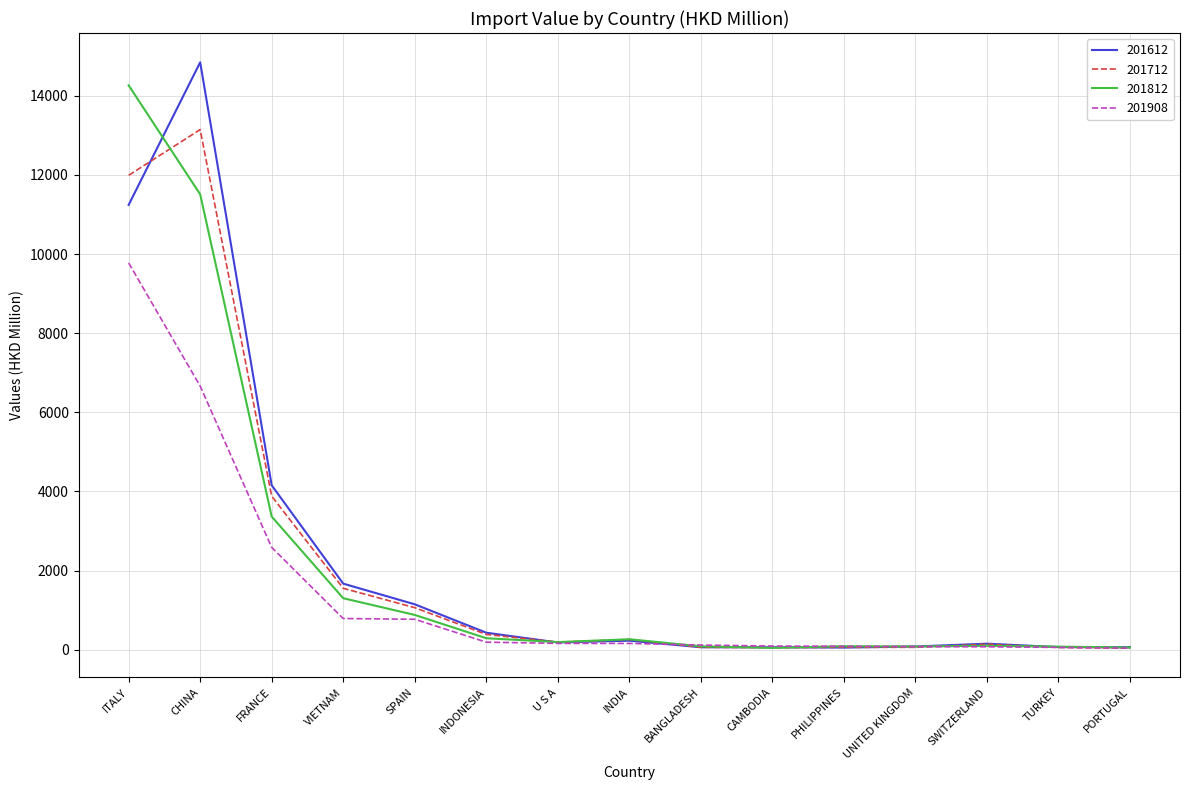

What is the total value across all series at FRANCE?

13991.9